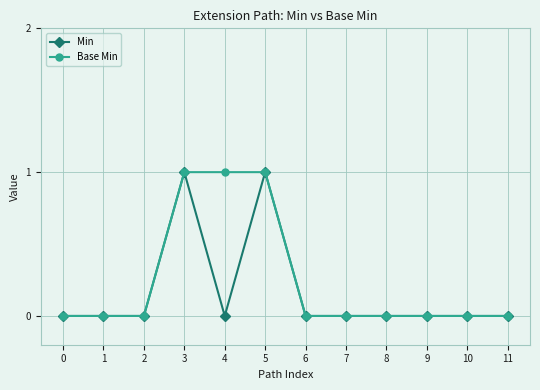

What is the maximum value shown in the chart?

1